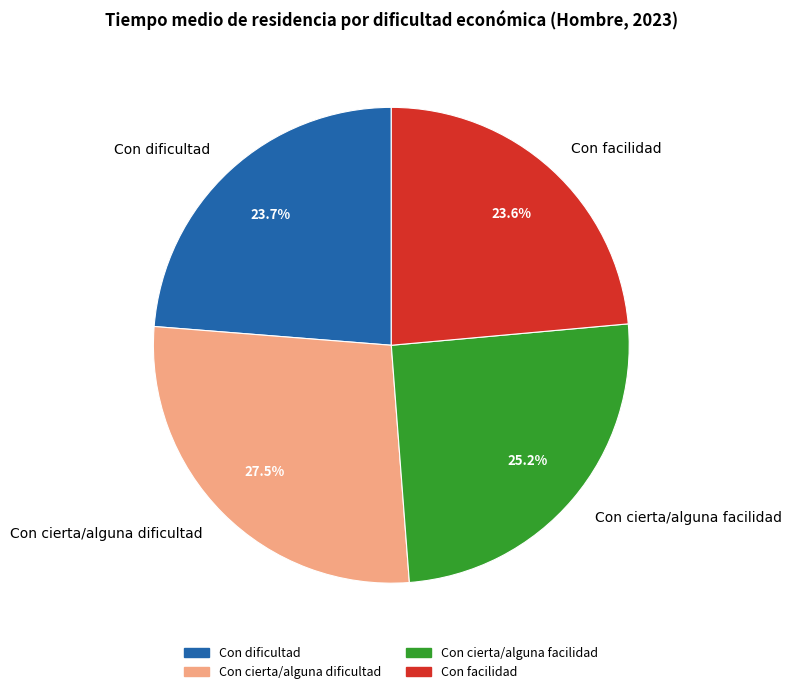

What is the largest slice in the pie chart?

Con cierta/alguna dificultad